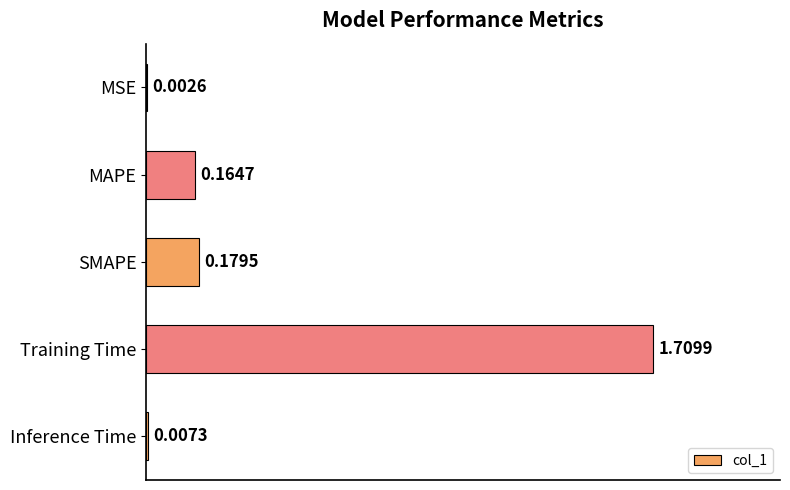

Which has a higher value, Inference Time or MAPE?

MAPE